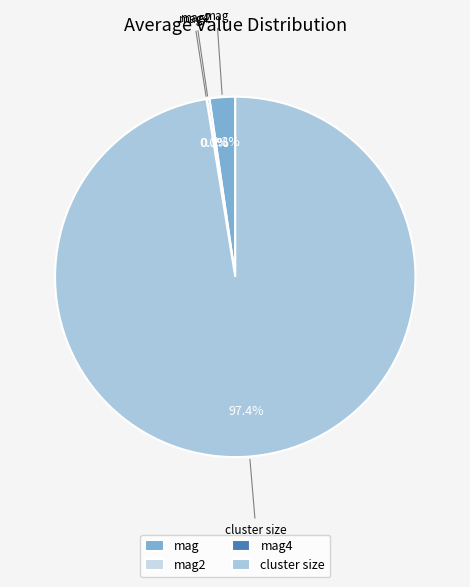

Does any single category account for the majority?

Yes